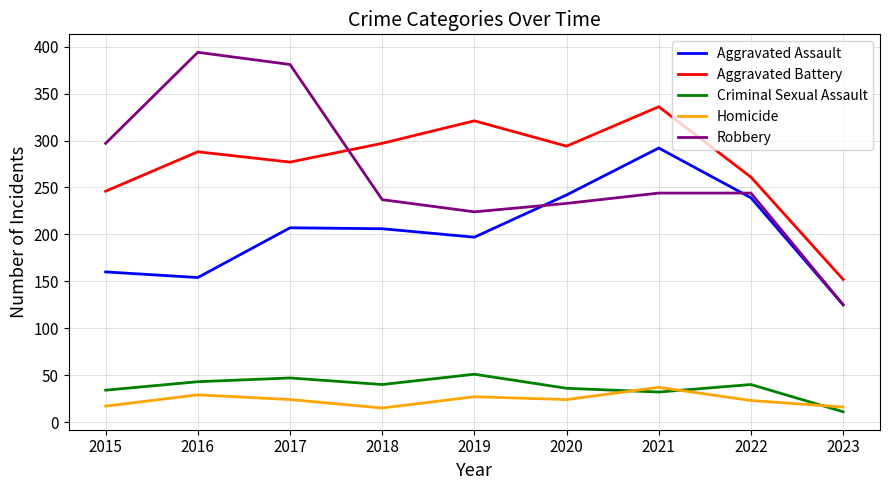

Which series has the largest total across all categories?

Aggravated Battery